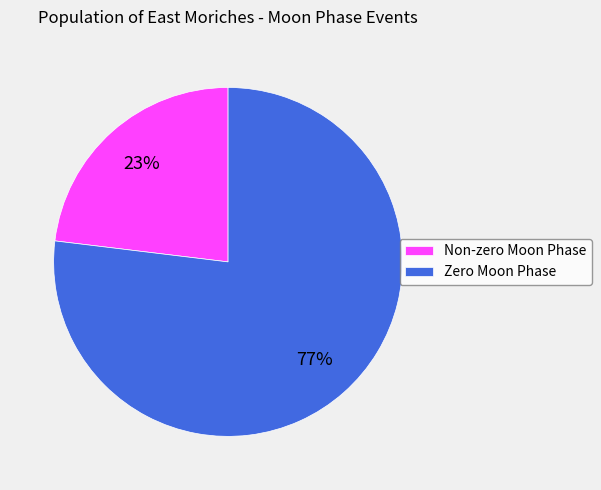

Between Non-zero Moon Phase and Zero Moon Phase, which is larger?

Zero Moon Phase